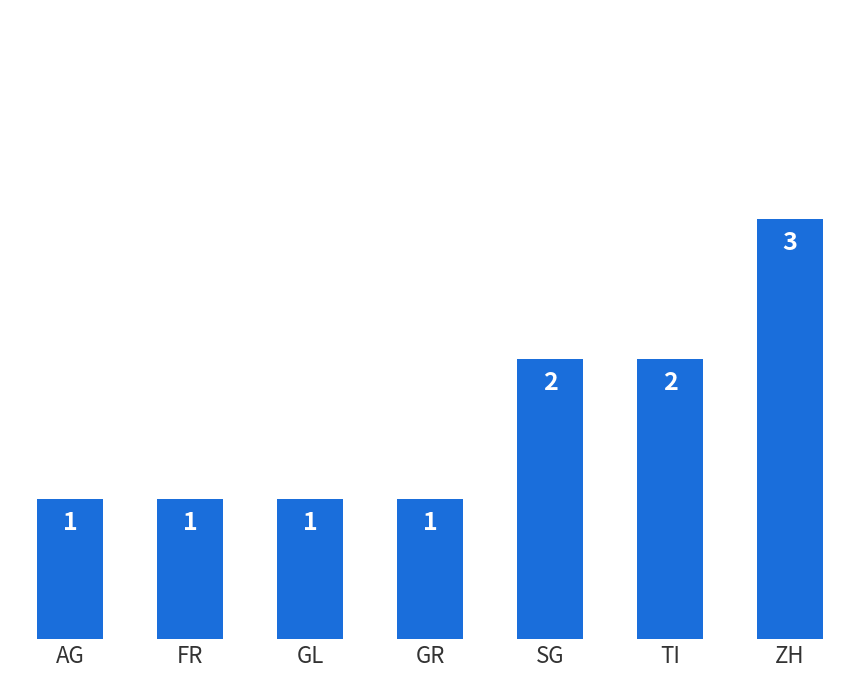

How many values are between 1 and 2?

6